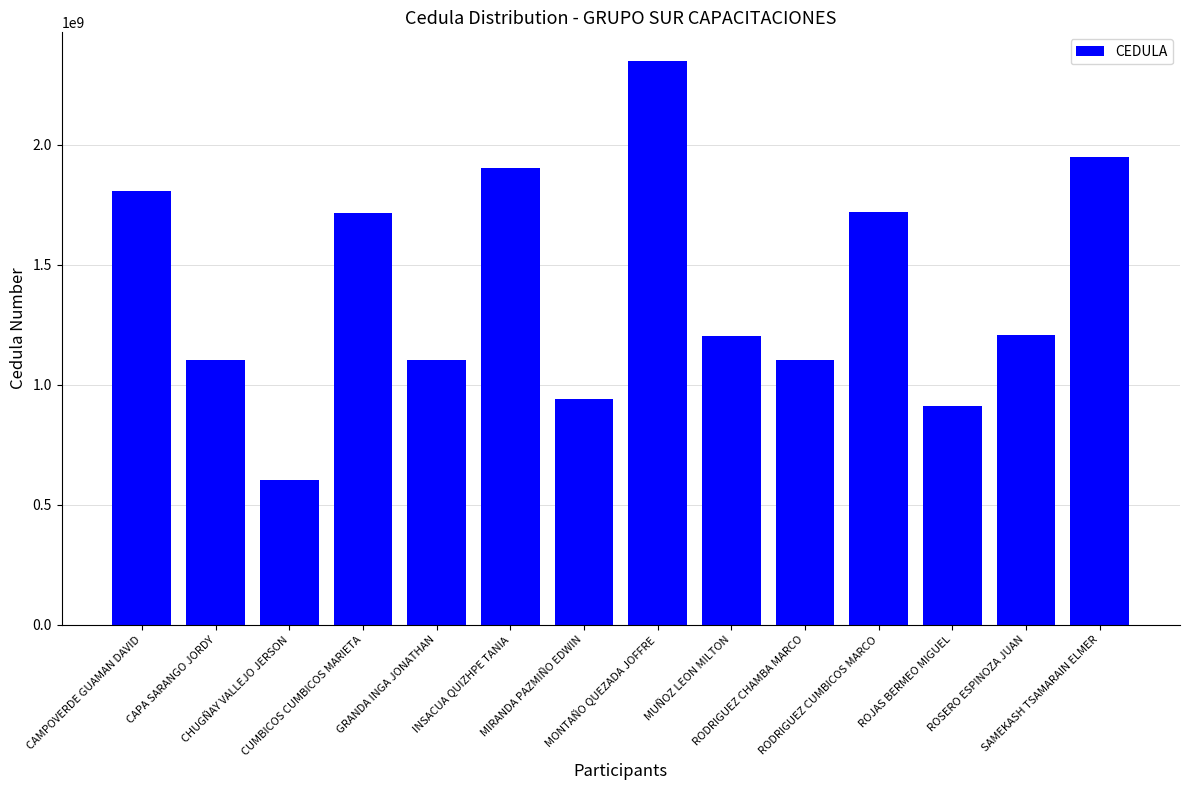

Which category has the lowest value across all series?

CHUGÑAY VALLEJO JERSON